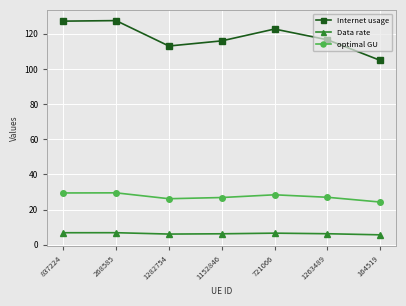

At which label does optimal GU first exceed 26?

837224